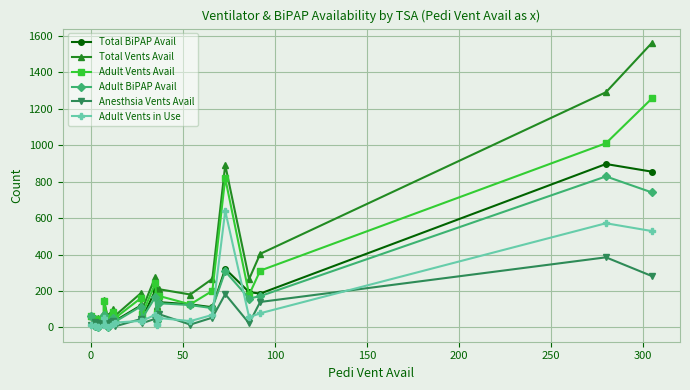

The Adult BiPAP Avail series shows 81 at 10. True or false?

False